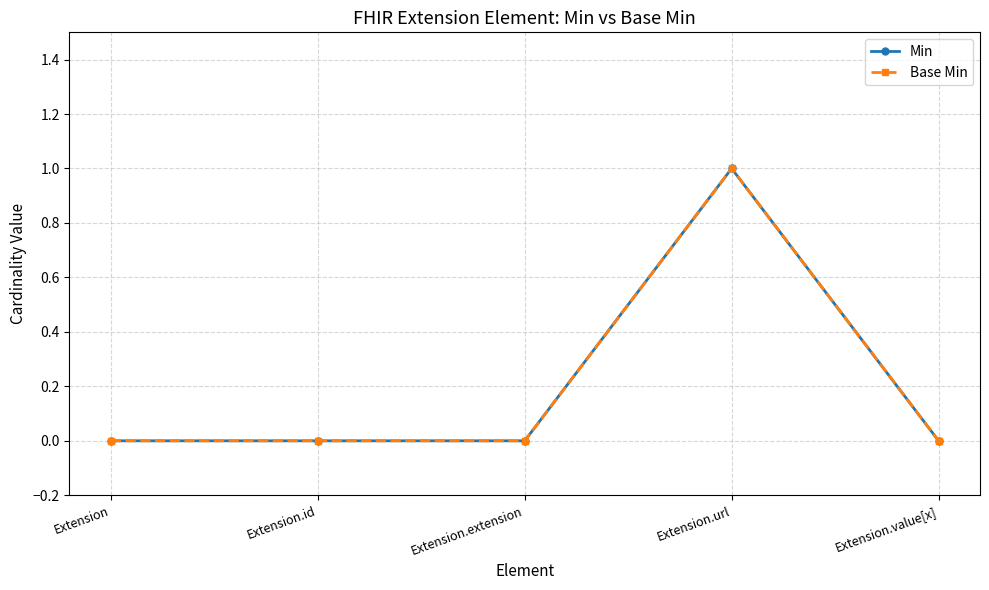

Which series has the widest spread of values?

Min